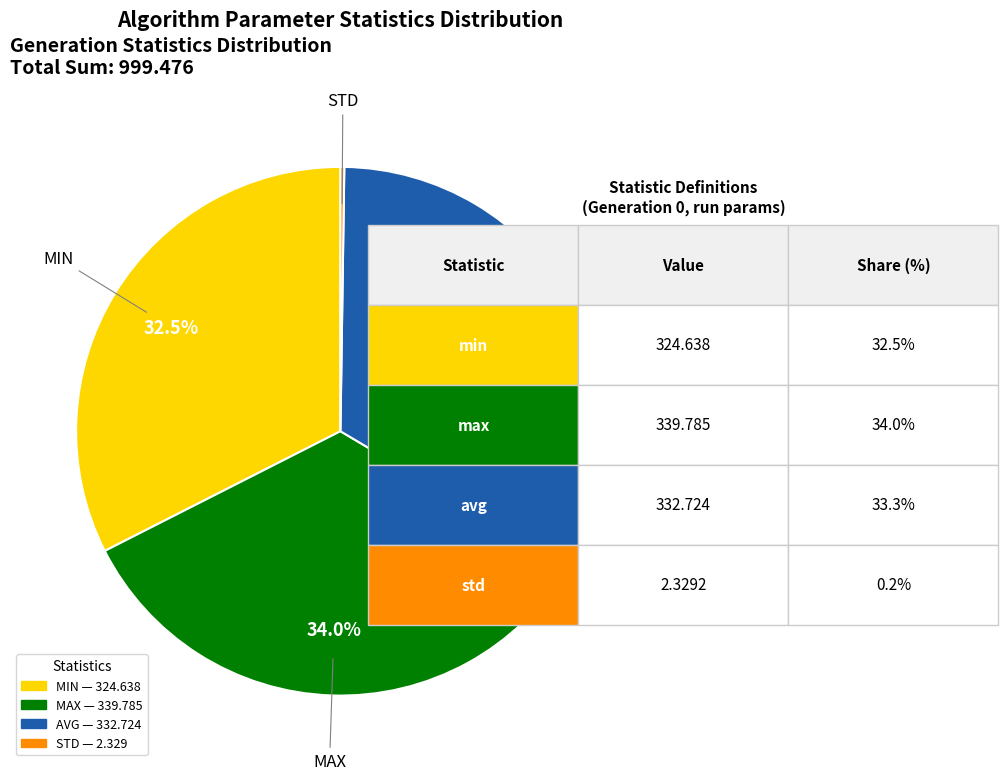

Does any single category account for the majority?

No